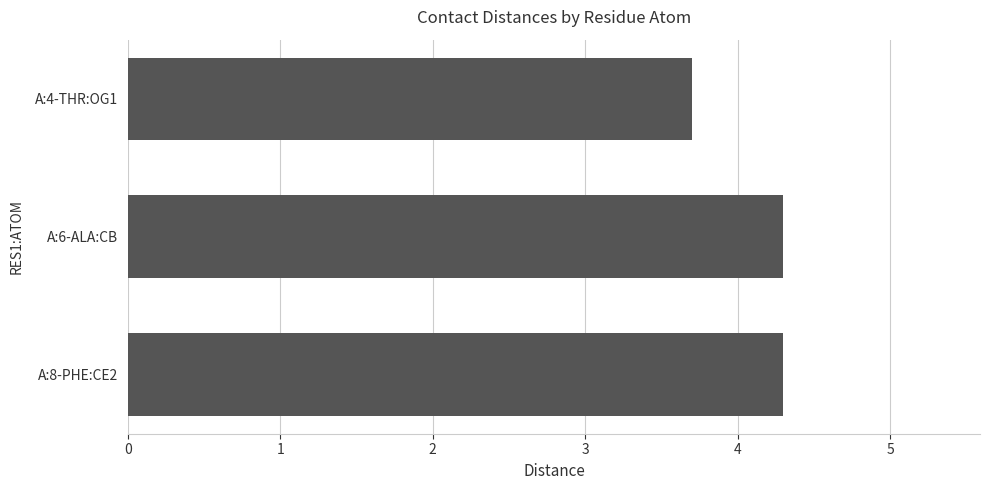

How many values are between 3 and 4?

1